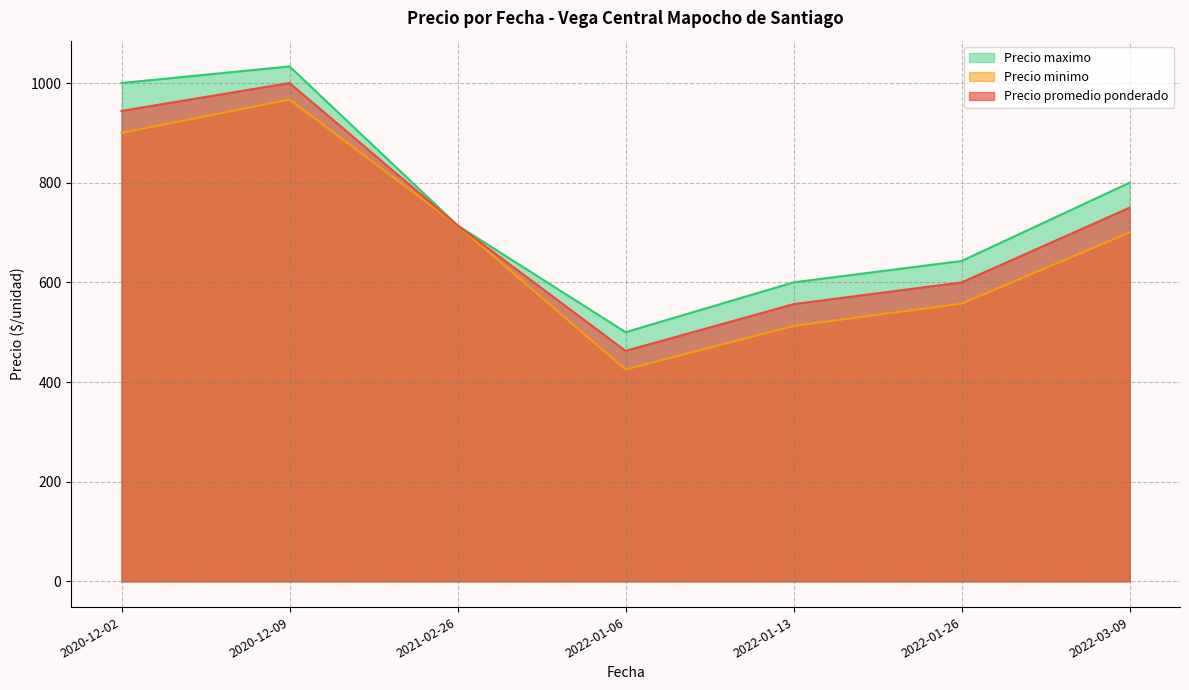

Where is the first local minimum for Precio maximo?

2022-01-06